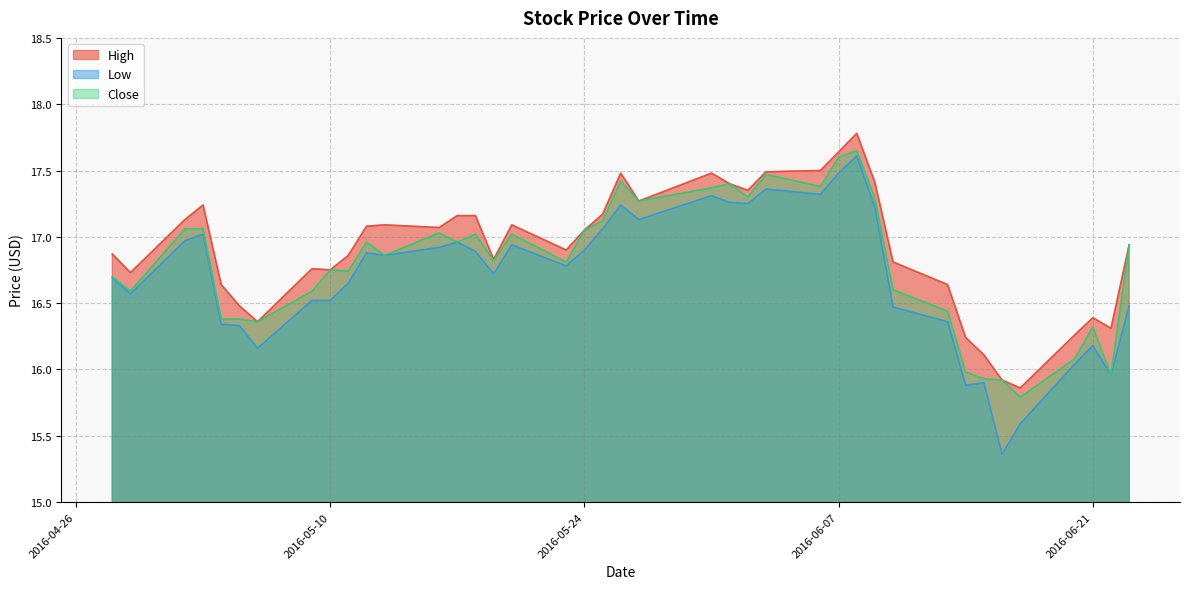

At which category is the sum across all series the highest?

2016-06-08